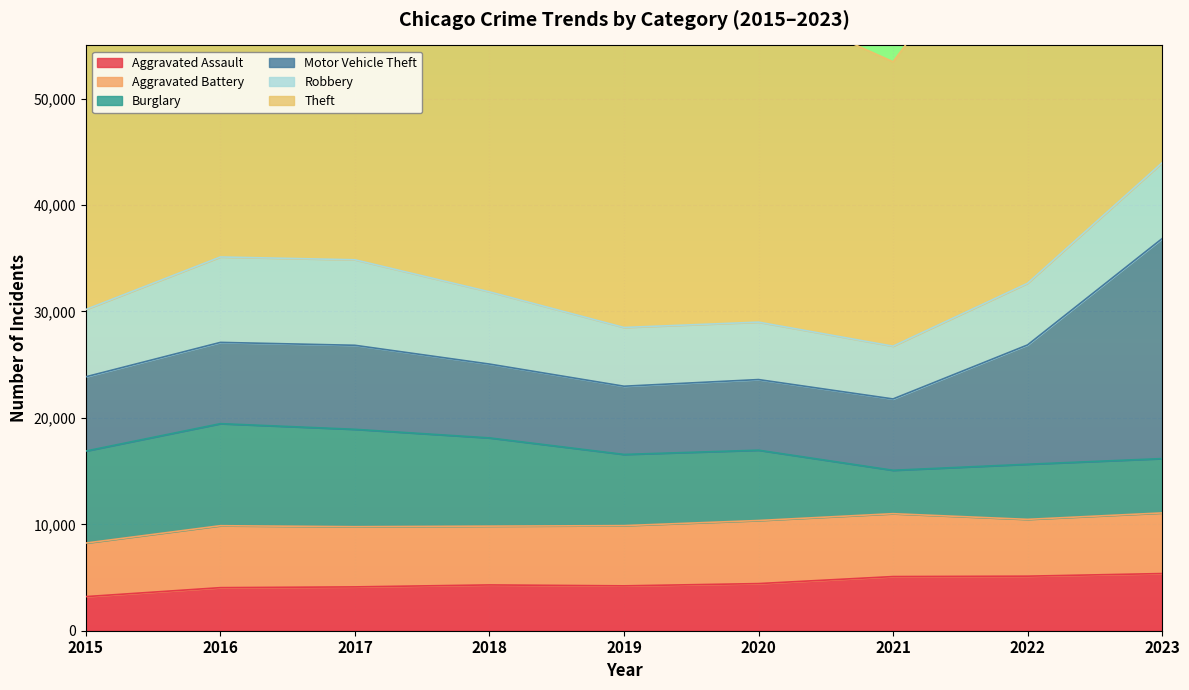

Which series has the widest spread of values?

Theft